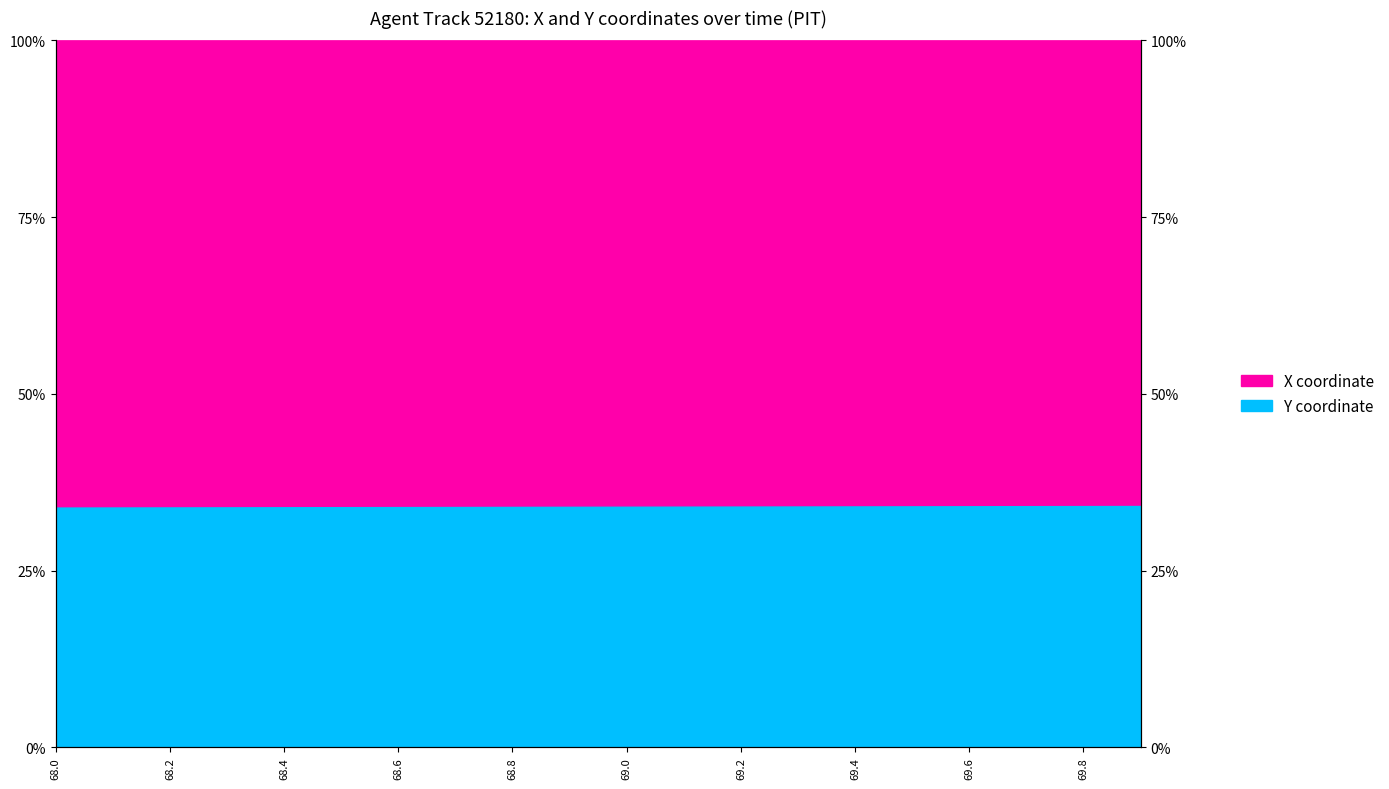

What is the label of the 5th point from the right?

69.5